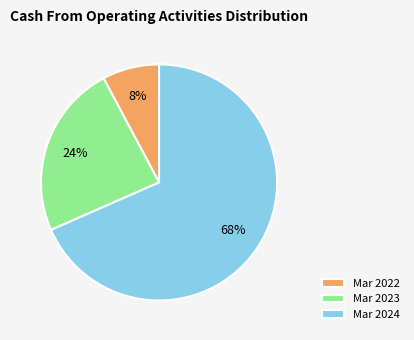

The Mar 2023 slice represents 24% of the pie. True or false?

True